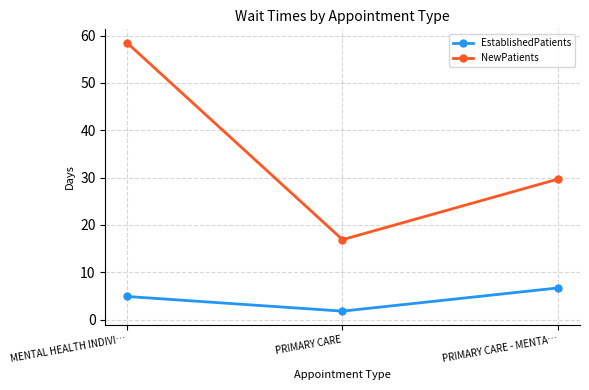

Does the chart display data point markers on the line(s)?

Yes